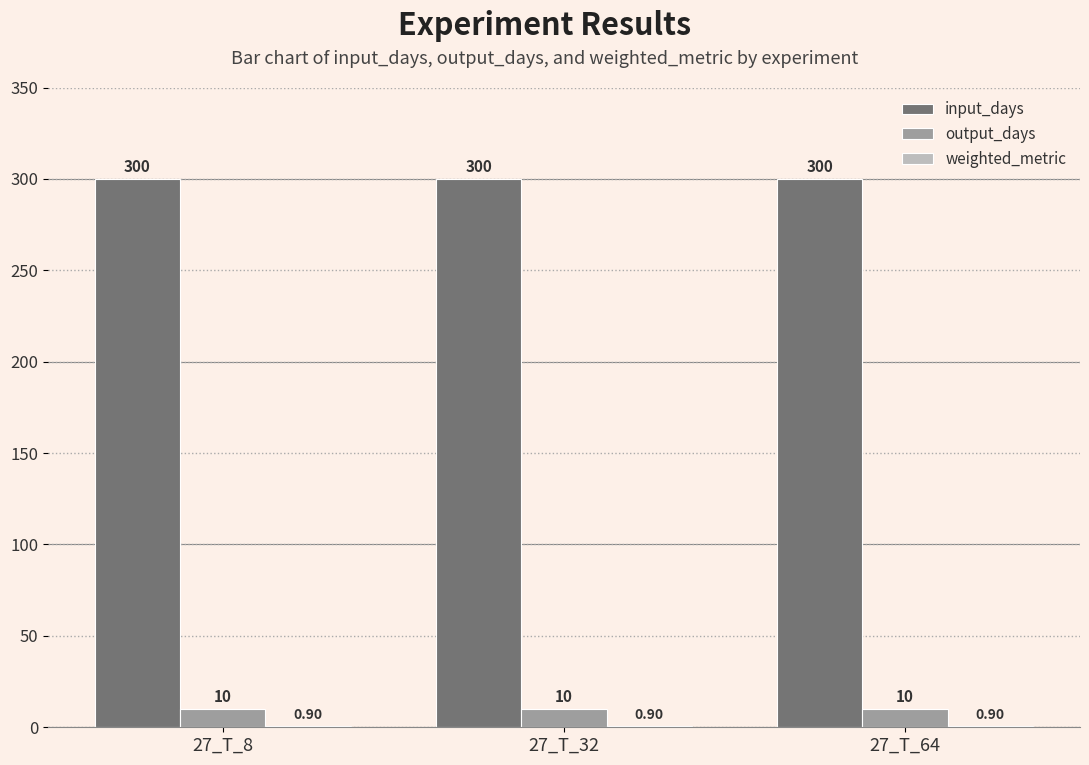

What is the sum of all input_days values?

900.0